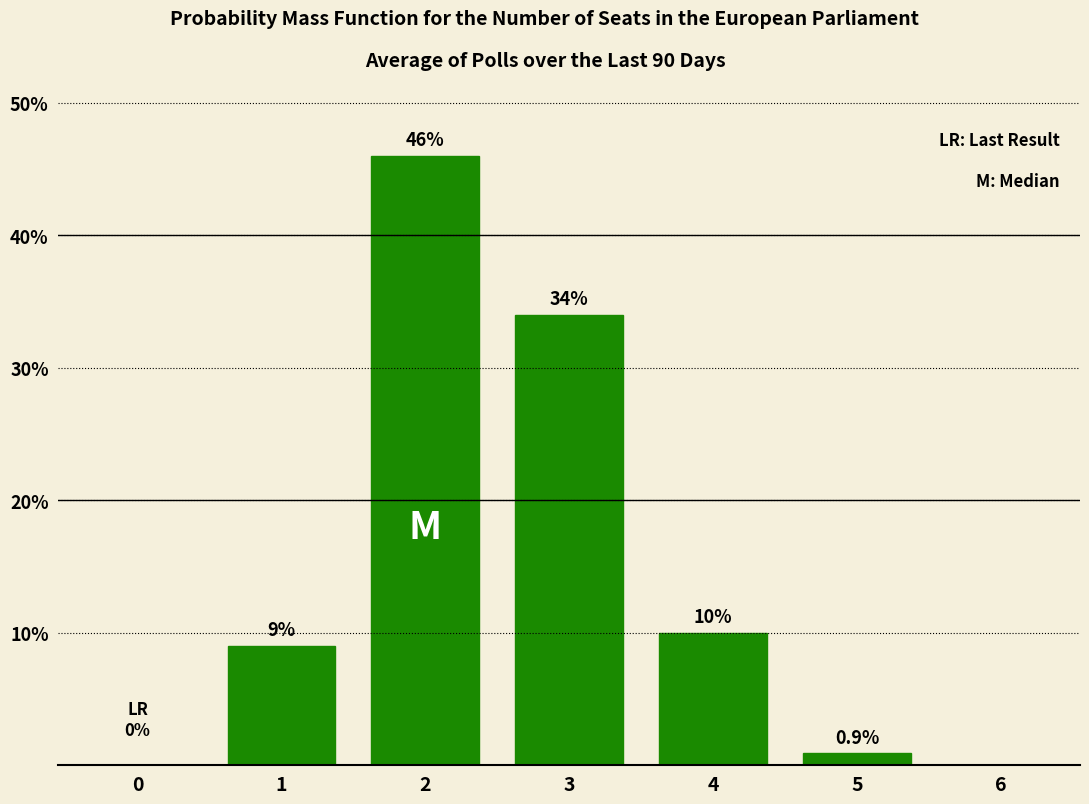

Reading right to left, transcribe all the data shown in this chart.

6=0.0	5=0.9	4=10.0	3=34.0	2=46.0	1=9.0	0=0.0